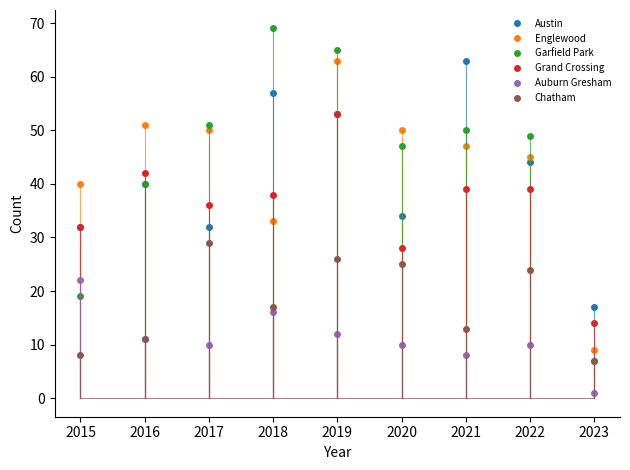

True or false: Chatham has more than 2 points higher than both neighbors.

True